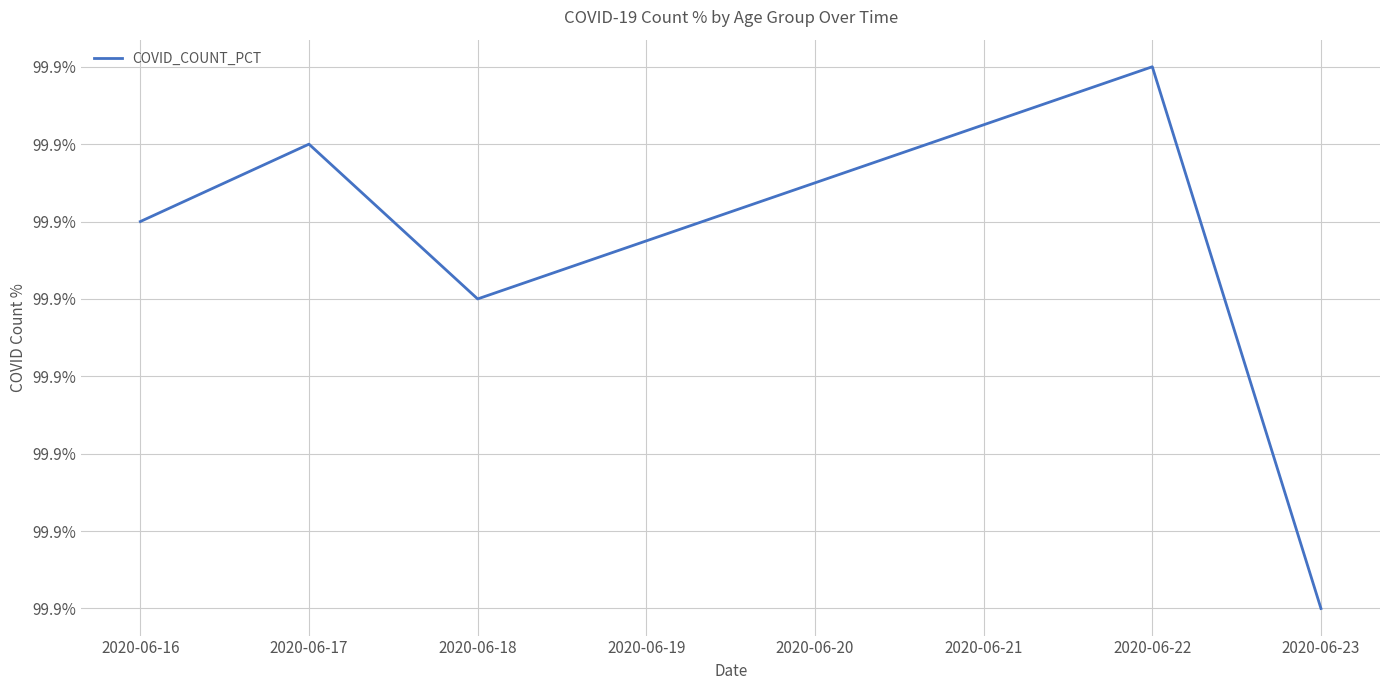

What is the difference between the maximum and minimum values?

0.1